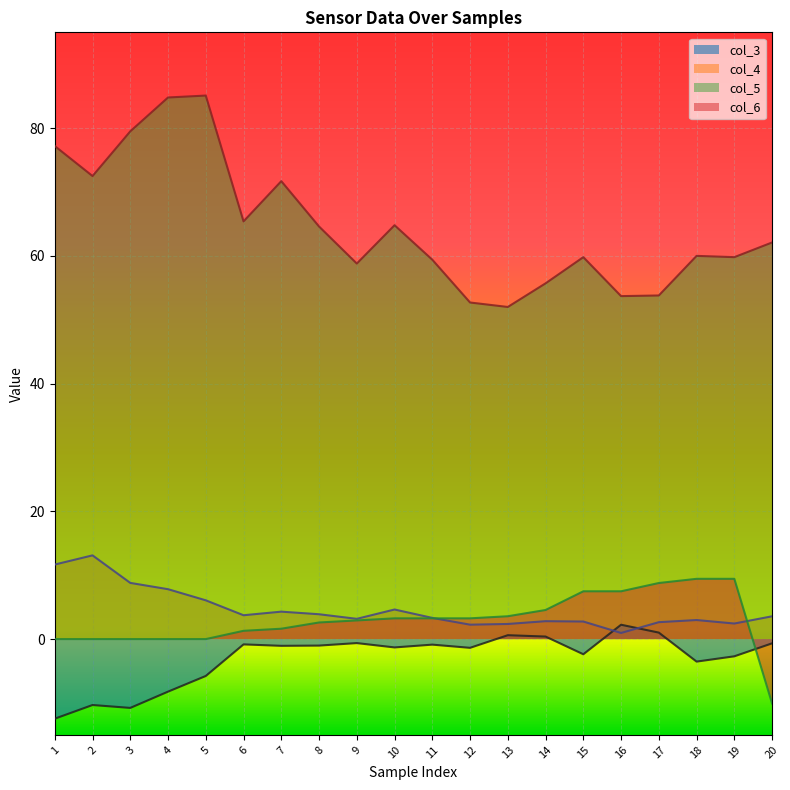

How many positive values does the col_3 series have?

4